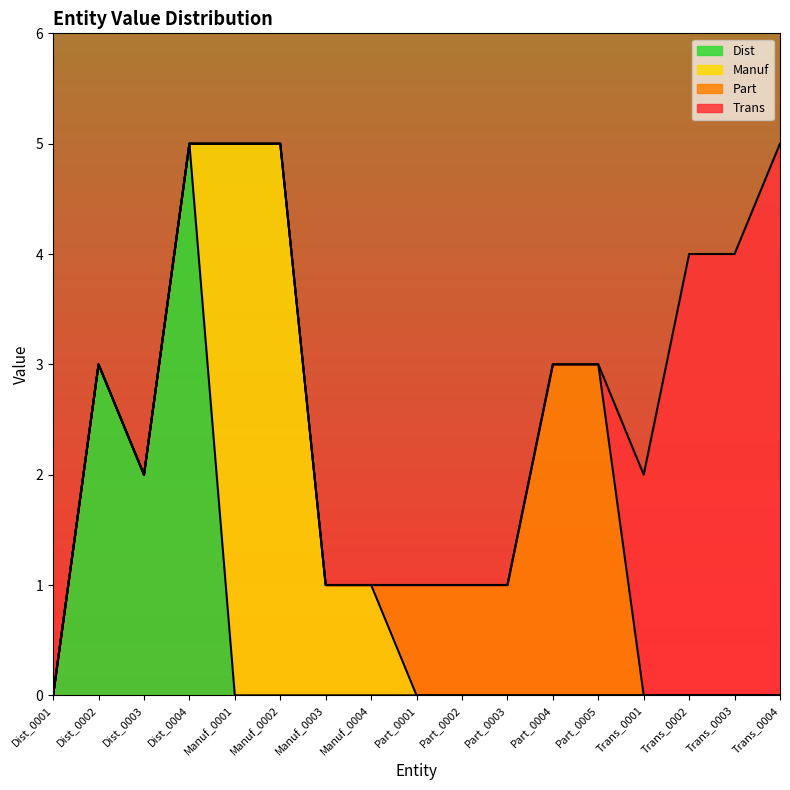

What is the sum of the Manuf values at Manuf_0004 and Part_0004?

1